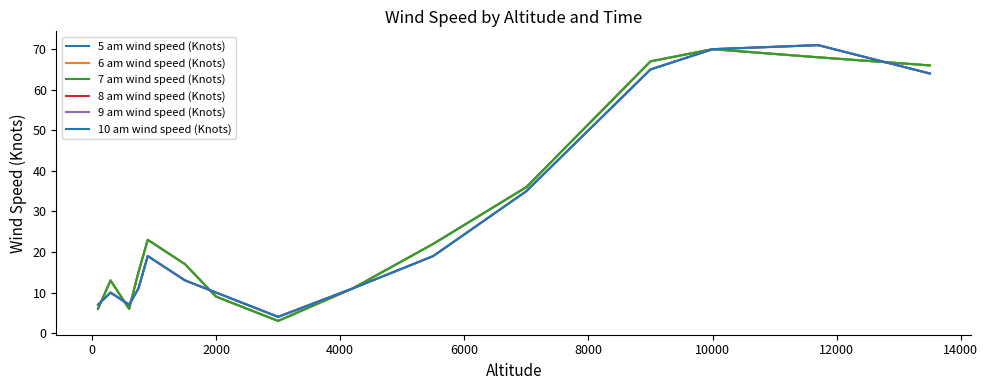

What is the sum of all 10 am wind speed (Knots) values?

416